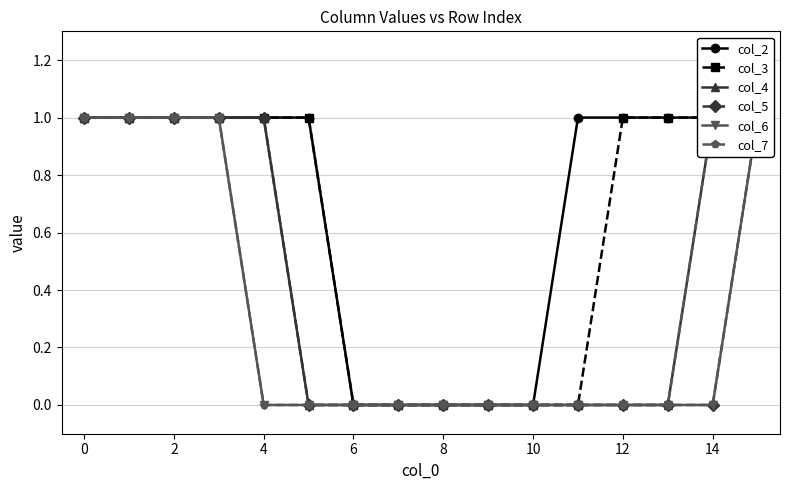

How many col_3 values are between 0 and 1?

16